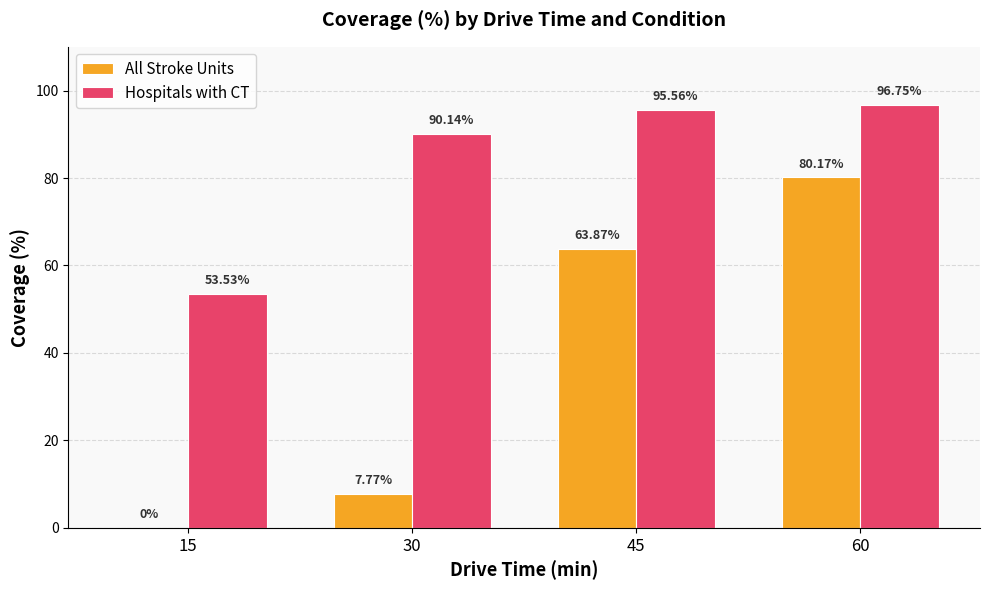

Reading left to right, what are all the values shown in this chart?

All Stroke Units: 15=0.0	30=7.8	45=63.9	60=80.2
Hospitals with CT: 15=53.5	30=90.1	45=95.6	60=96.8